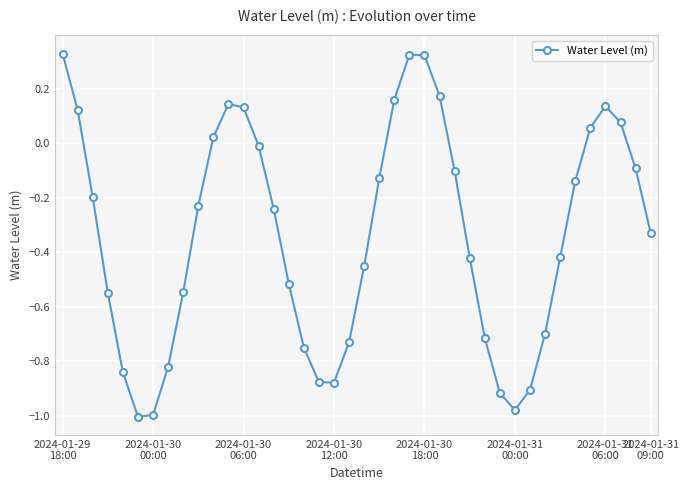

What is the sum of all values?

-13.5